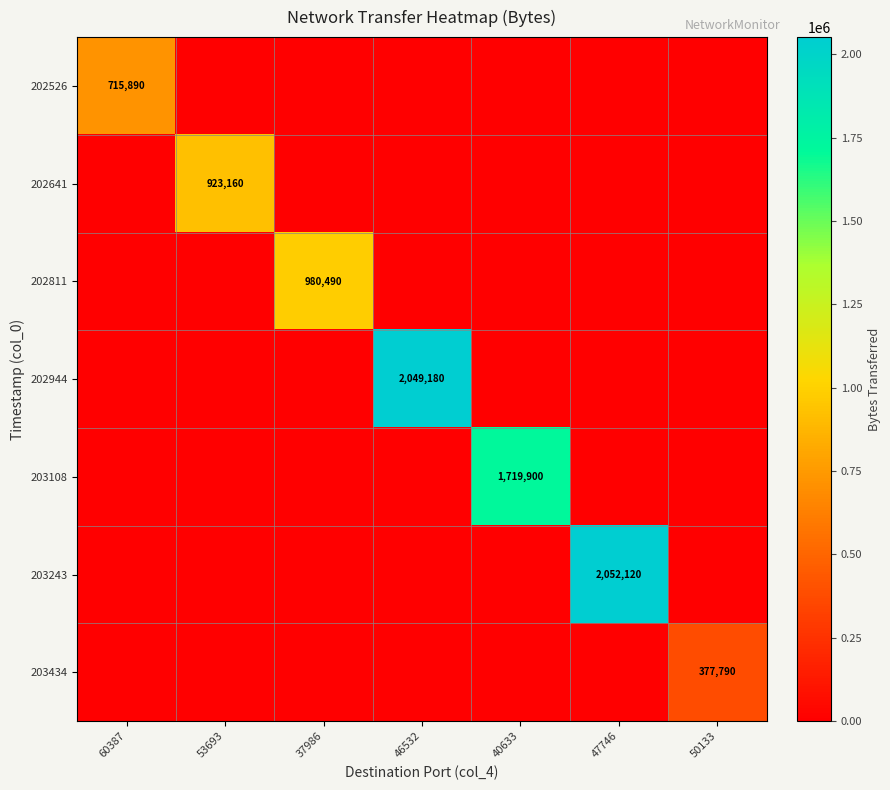

What is the difference between the highest and lowest values at 47746?

2052120